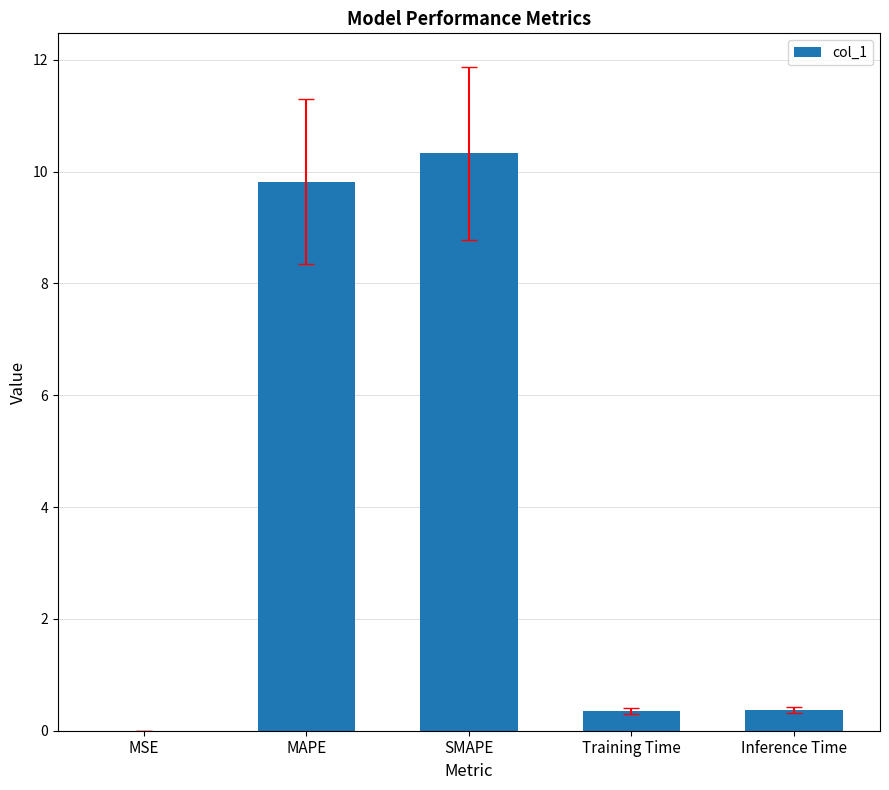

The value at SMAPE is 10.3. True or false?

True